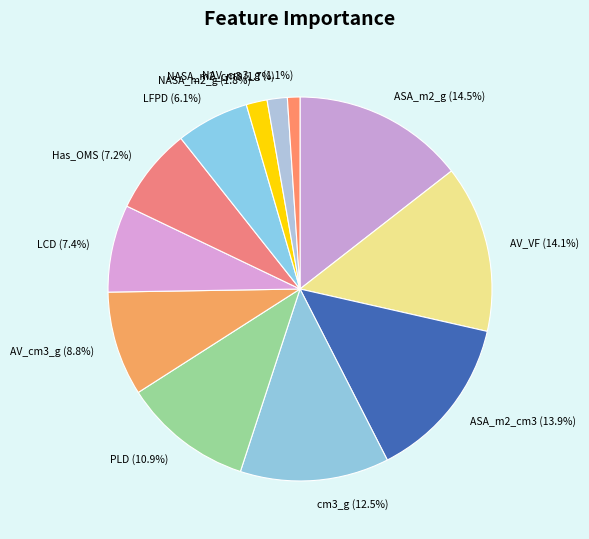

Which category has the smallest portion of the pie?

NAV_cm3_g